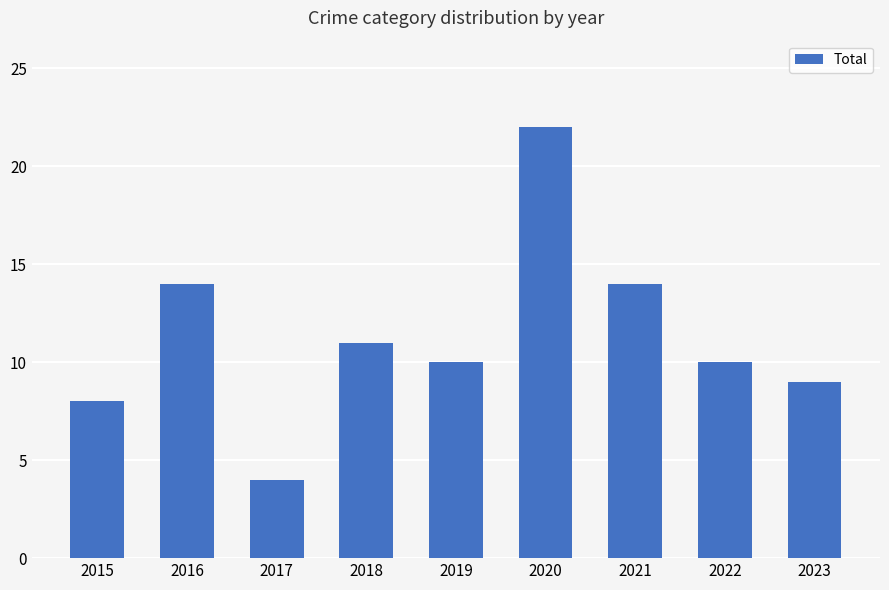

What is the difference between the maximum and minimum values?

18